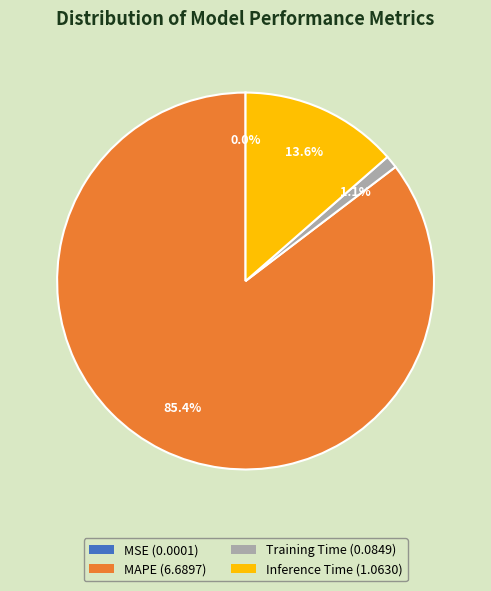

Is MAPE (6.6897) the majority of the pie?

Yes